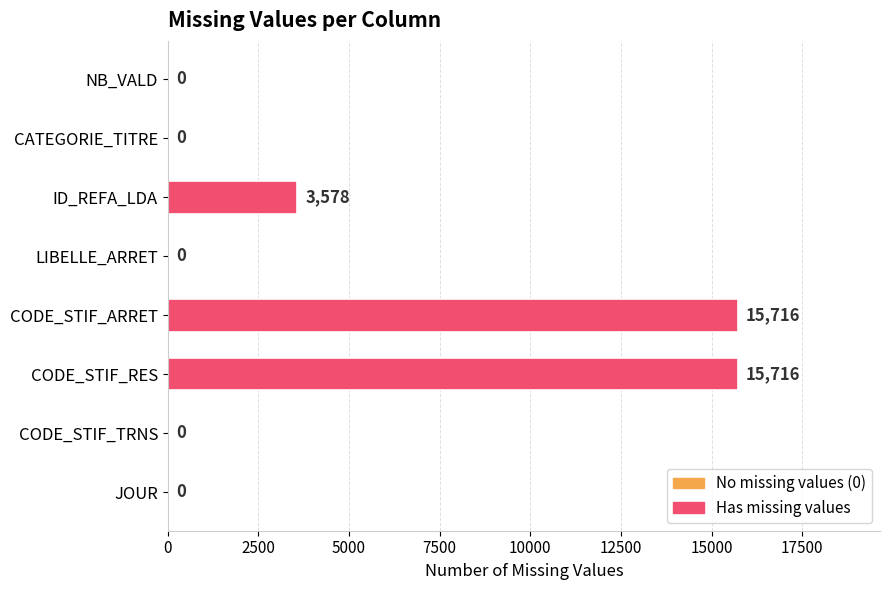

The value at CODE_STIF_TRNS is -7290. True or false?

False